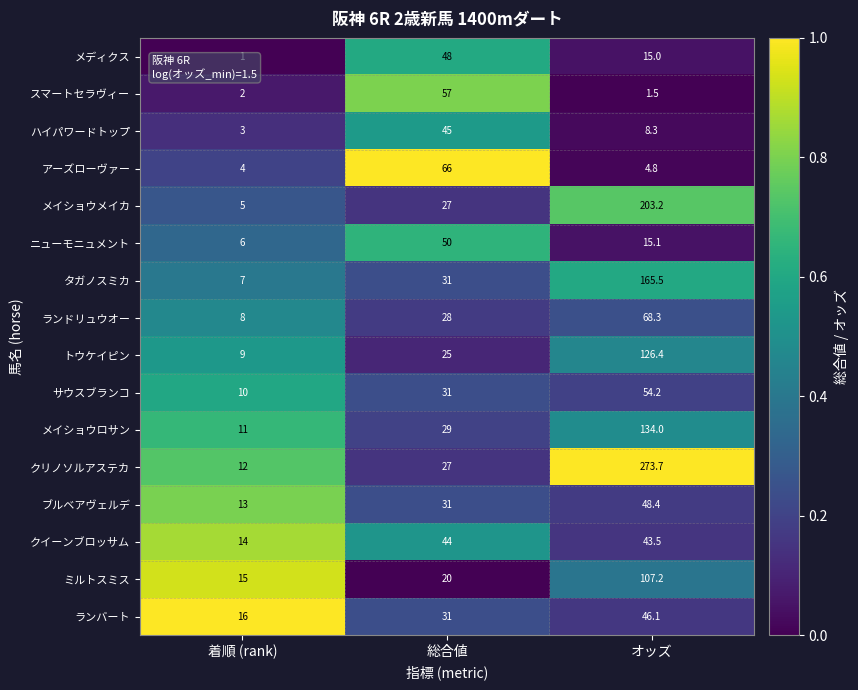

What is the greatest value displayed?

273.7